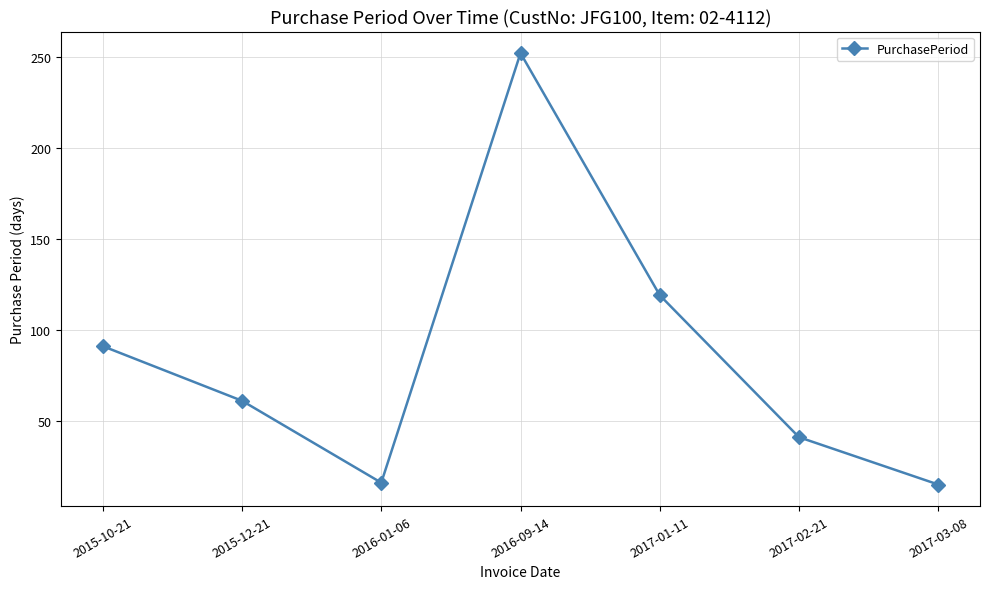

What is the label of the 5th point from the right?

2016-01-06